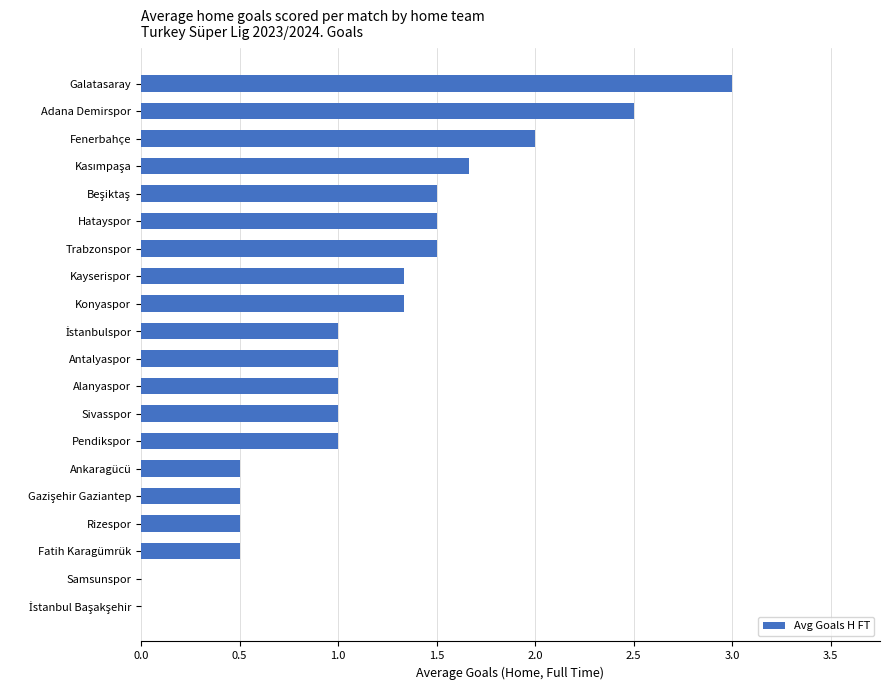

True or false: the data shows 2.3 at Kayserispor.

False